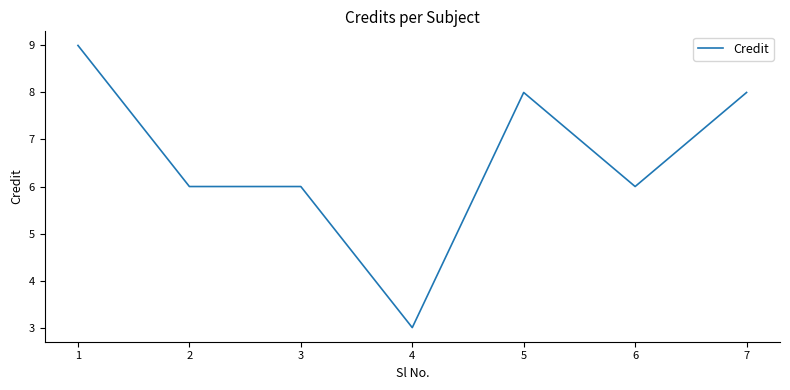

What is the approximate value at 4?

3